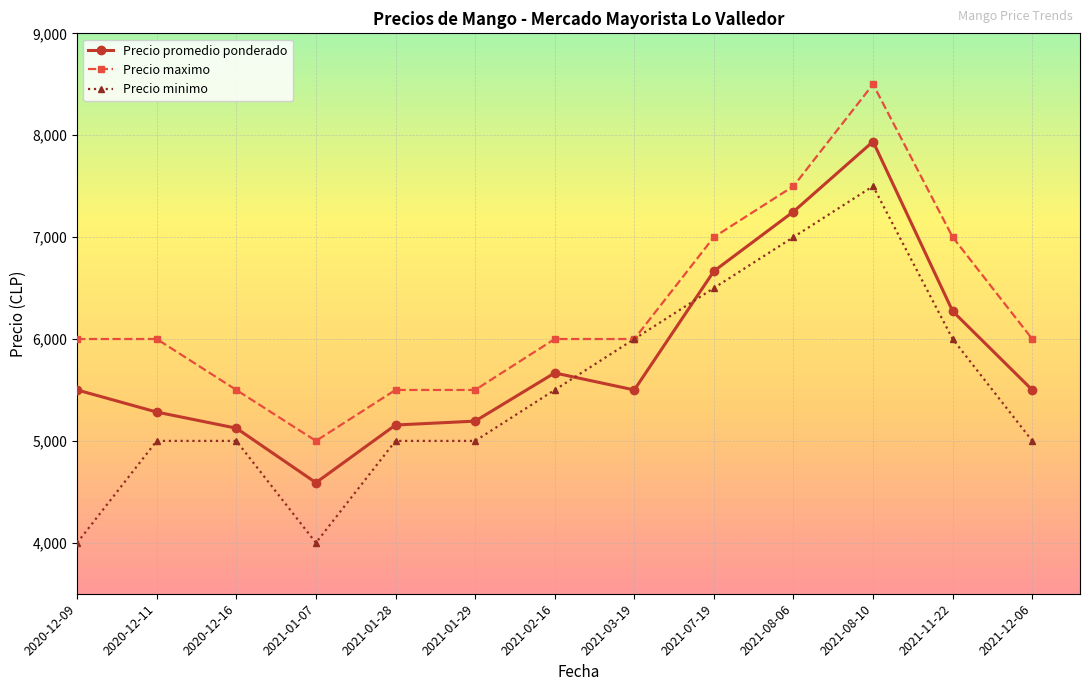

Which series changed the most between 2020-12-16 and 2021-07-19?

Precio promedio ponderado